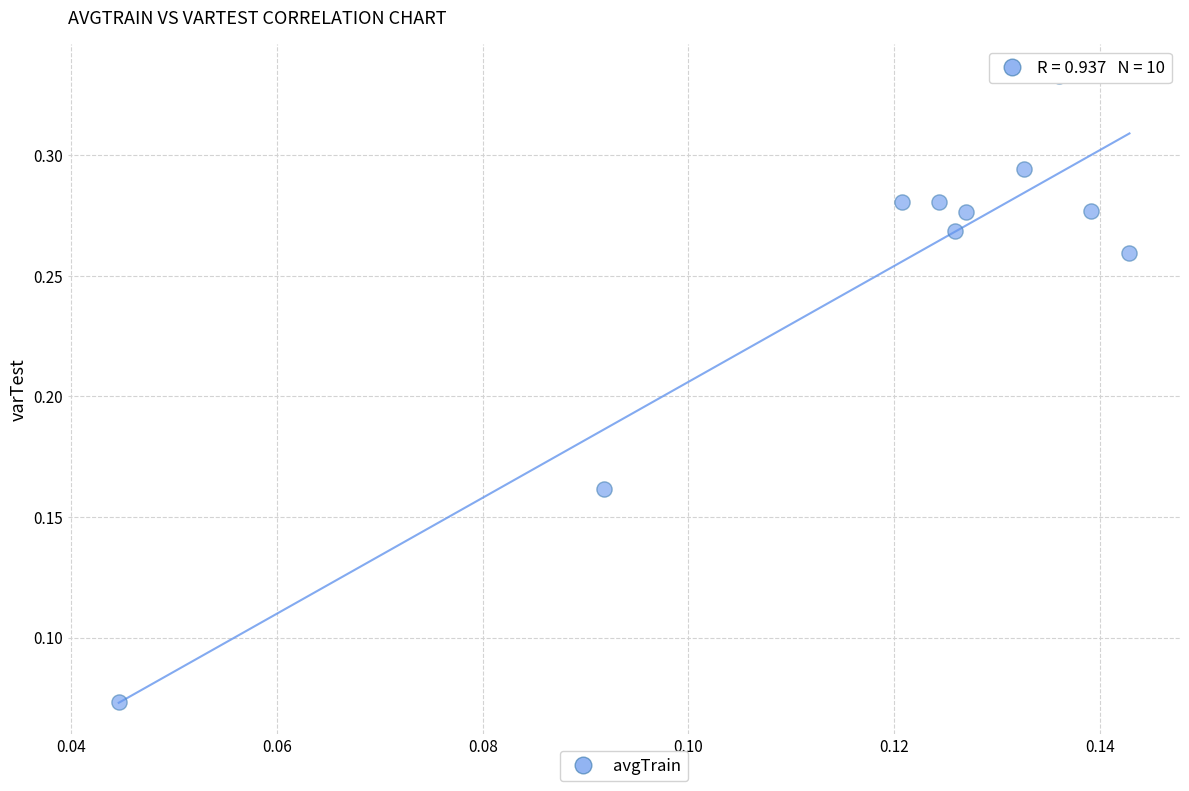

Count the number of points in this scatter plot.

10